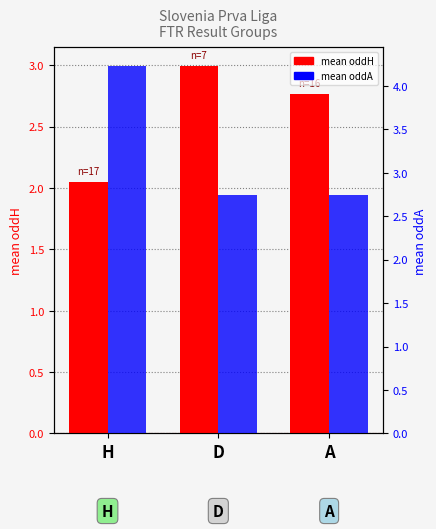

What are all the series names shown in the legend?

mean oddH, mean oddA